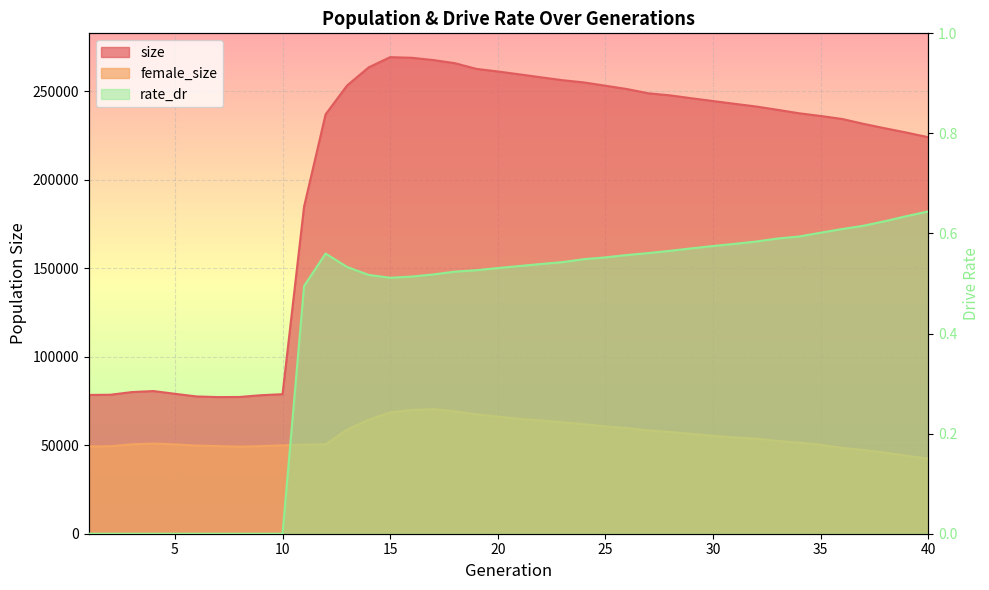

At which label is rate_dr closest to 0?

1